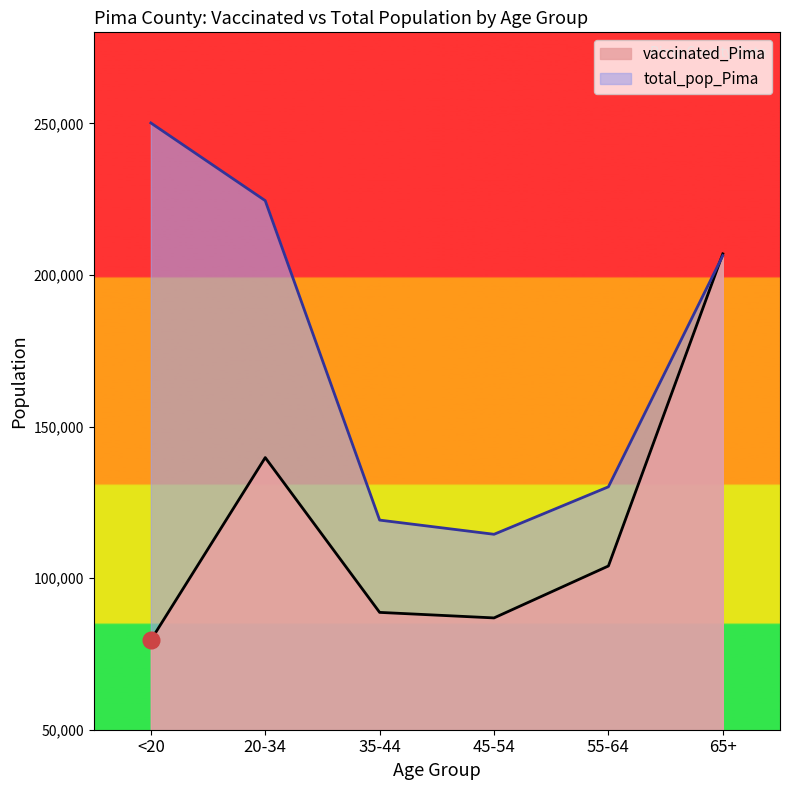

What is the highest value of the total_pop_Pima series?

250118